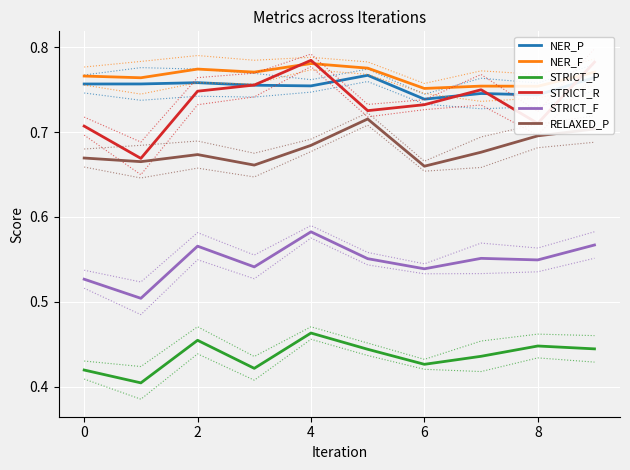

Which category has the highest value in the STRICT_F series?

4